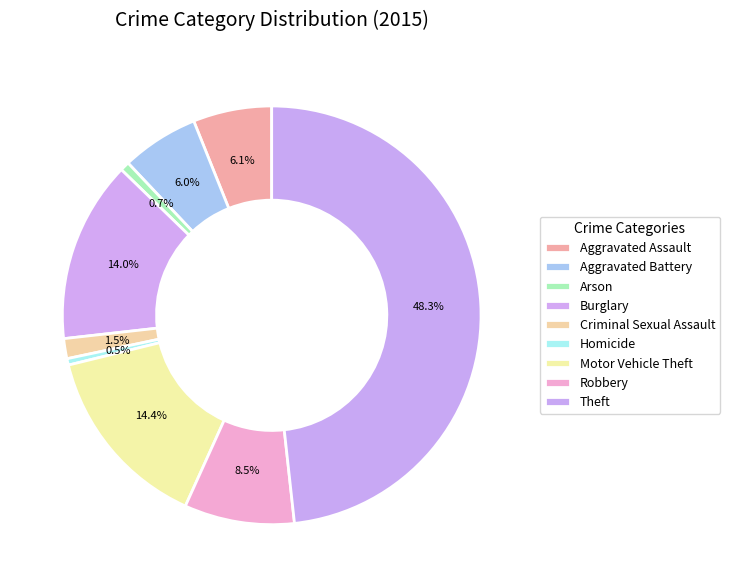

Rank the categories by value from highest to lowest.

Theft, Motor Vehicle Theft, Burglary, Robbery, Aggravated Assault, Aggravated Battery, Criminal Sexual Assault, Arson, Homicide